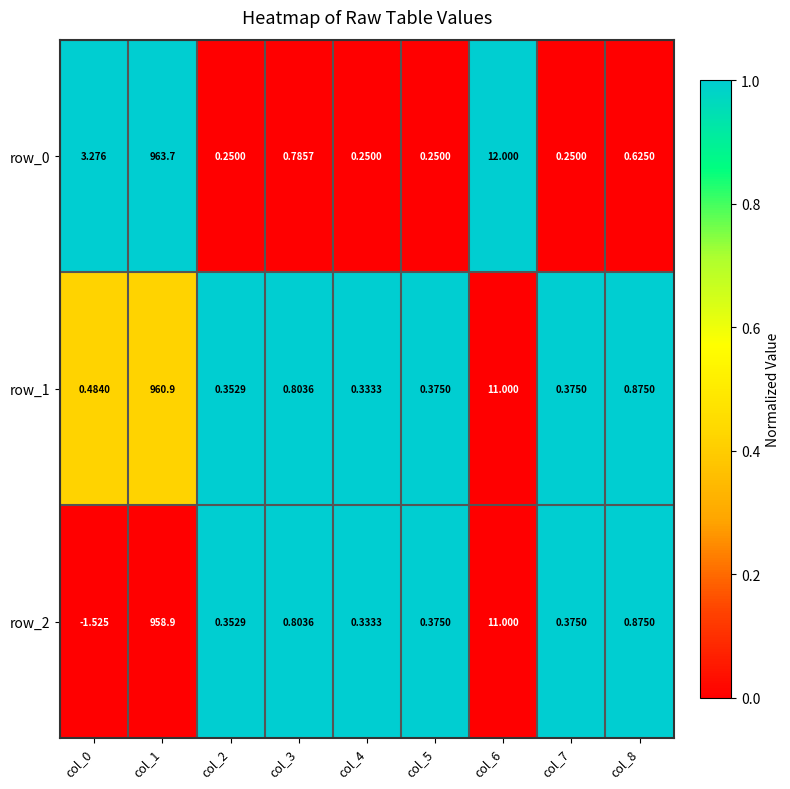

Is the value of row_0 at col_6 greater than the value of row_1 at col_8?

Yes